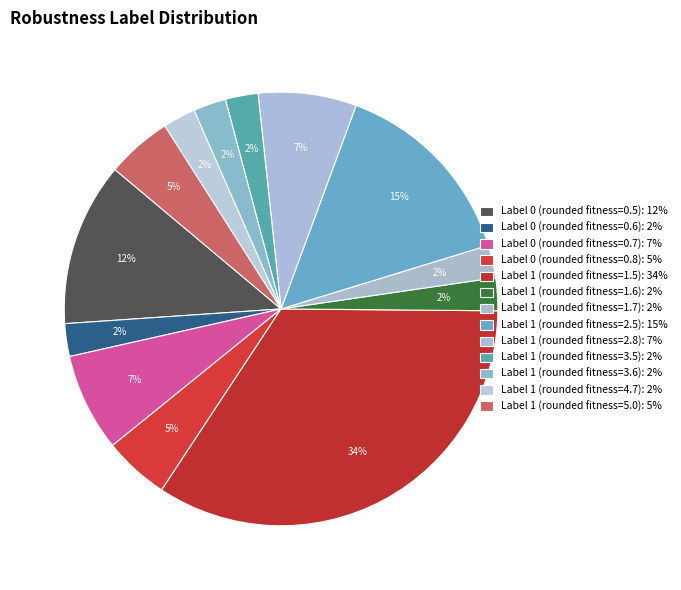

The Label 1 (rounded fitness=4.7) slice represents 2% of the pie. True or false?

True